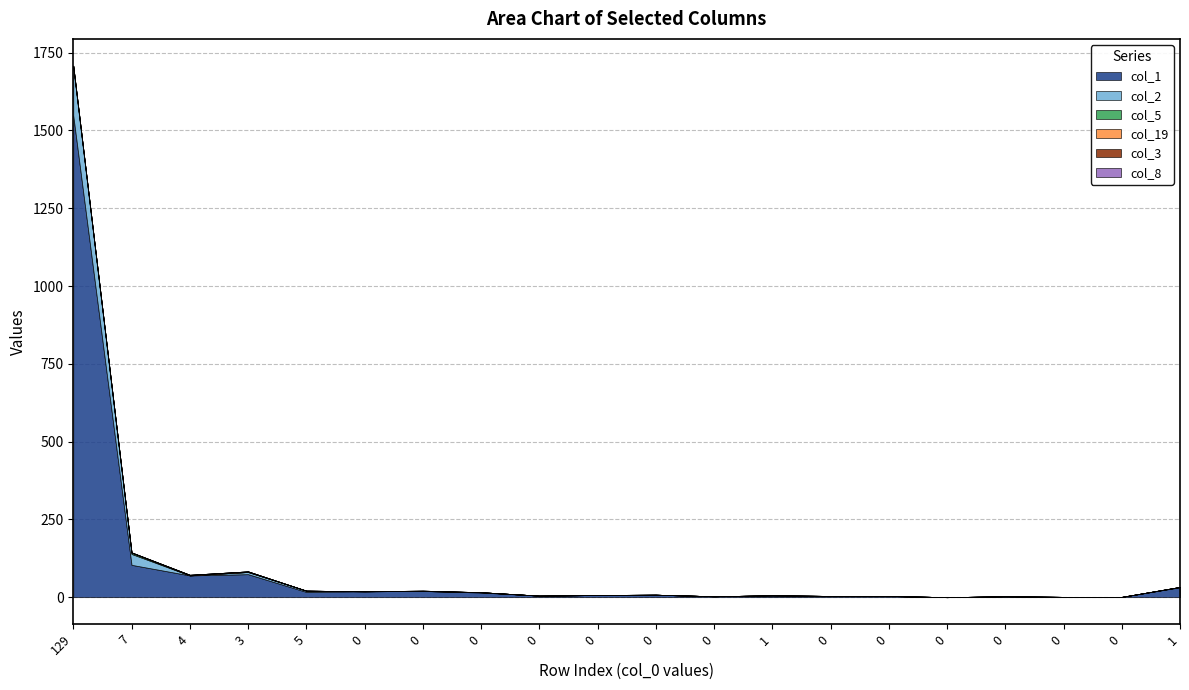

What is the maximum value for col_1?

1548